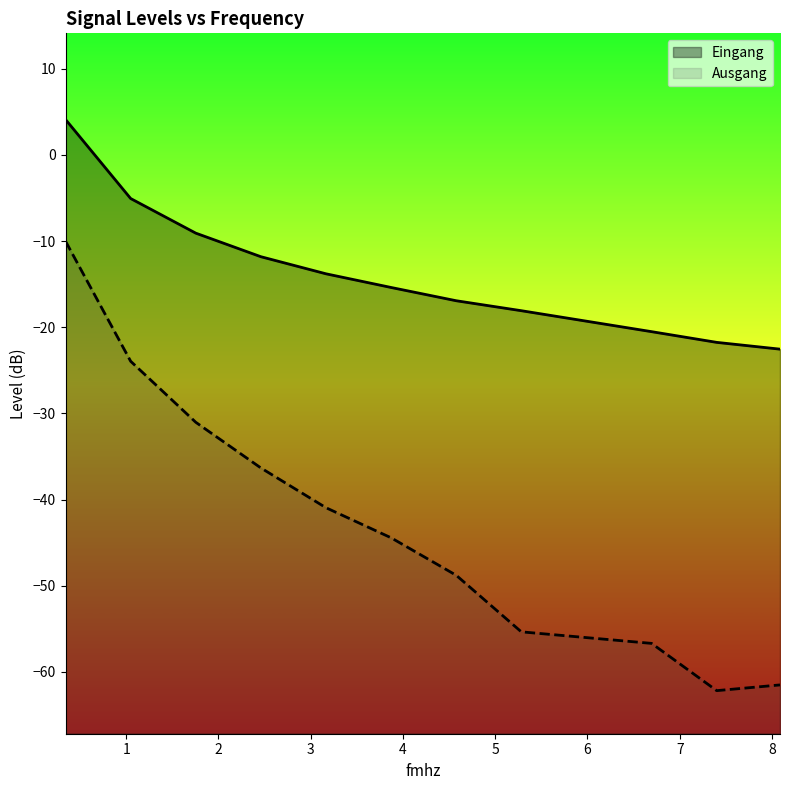

What is the total value across all series at 3.166?

-54.7